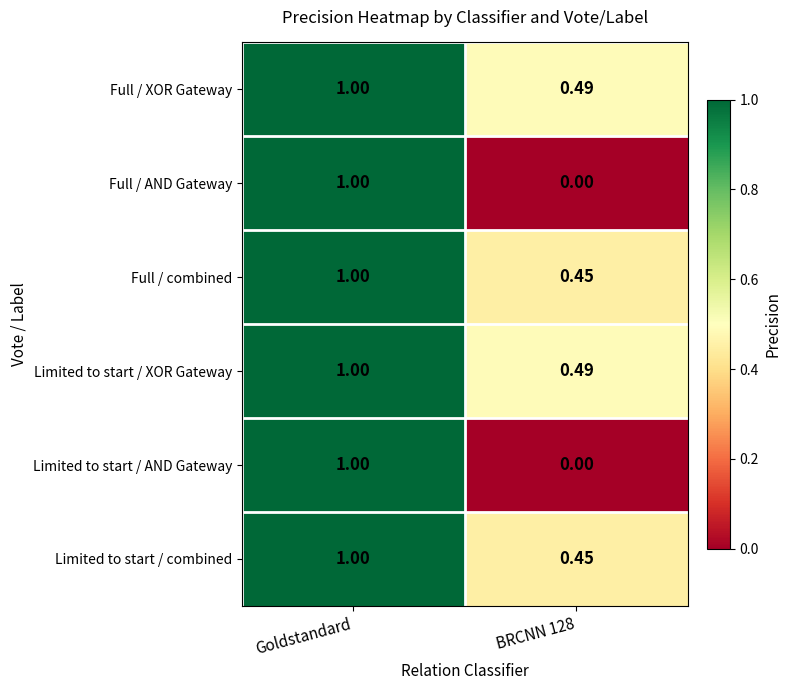

At which category is the sum across all series the highest?

Goldstandard